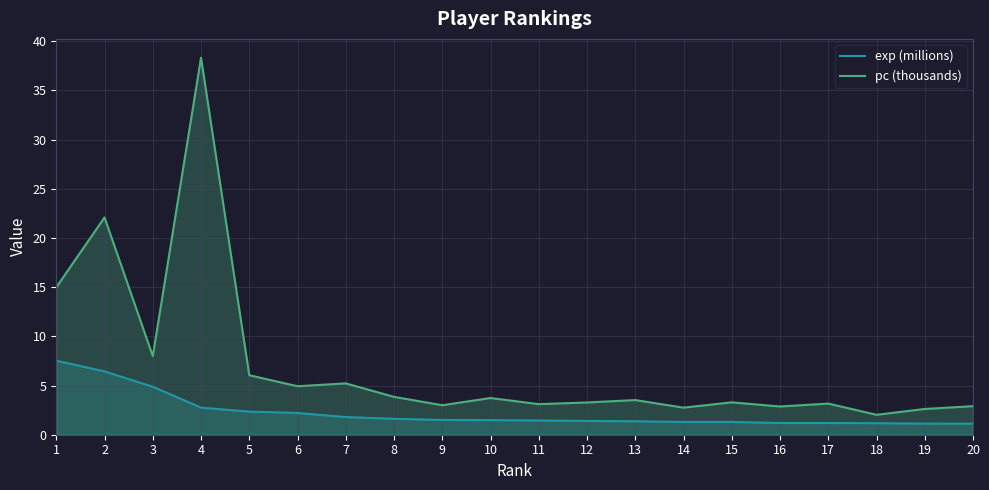

True or false: exp (millions) and pc (thousands) intersect in this chart.

False